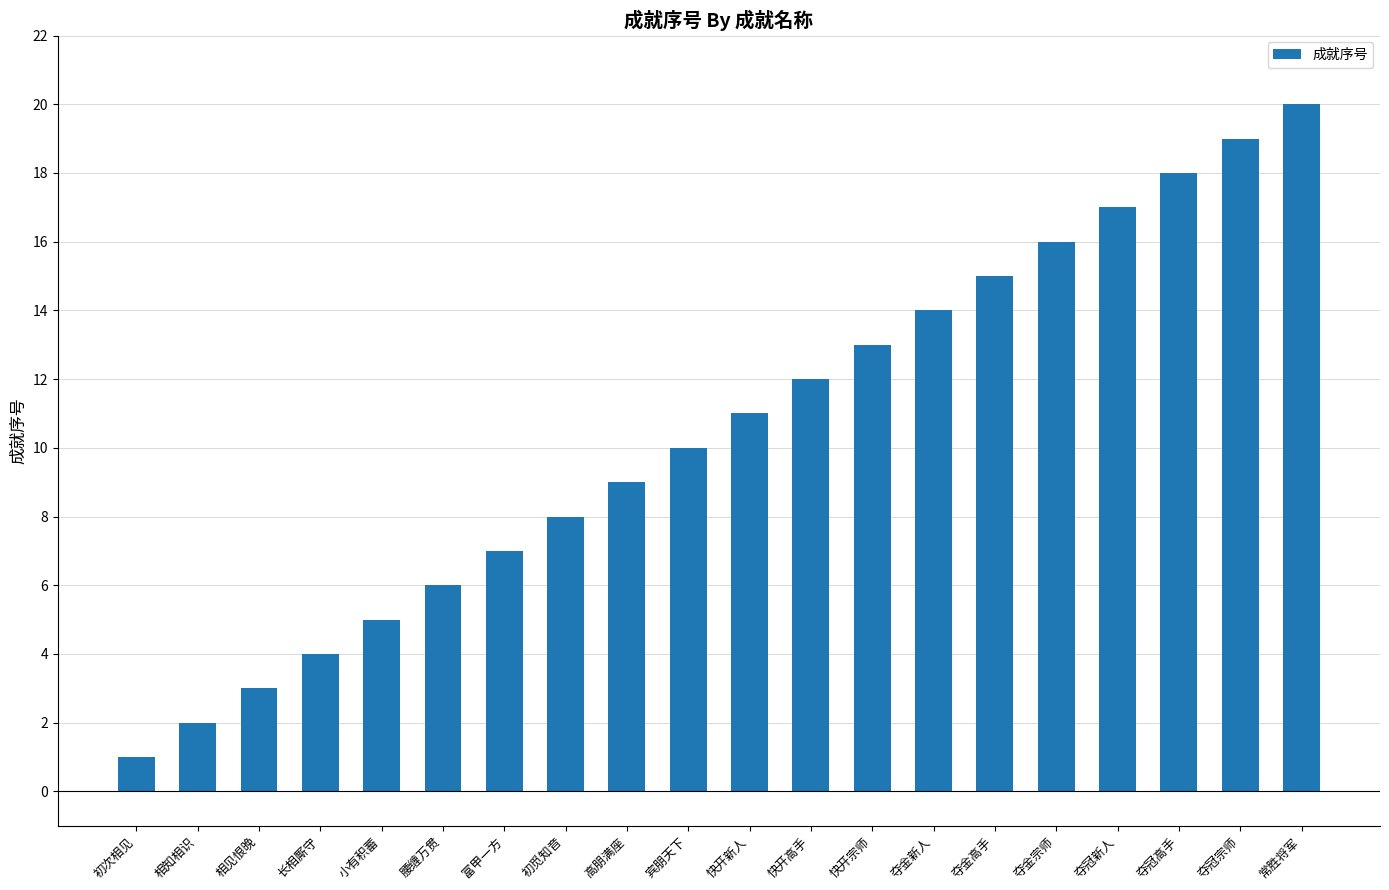

True or false: the data shows 3 at 宾朋天下.

False